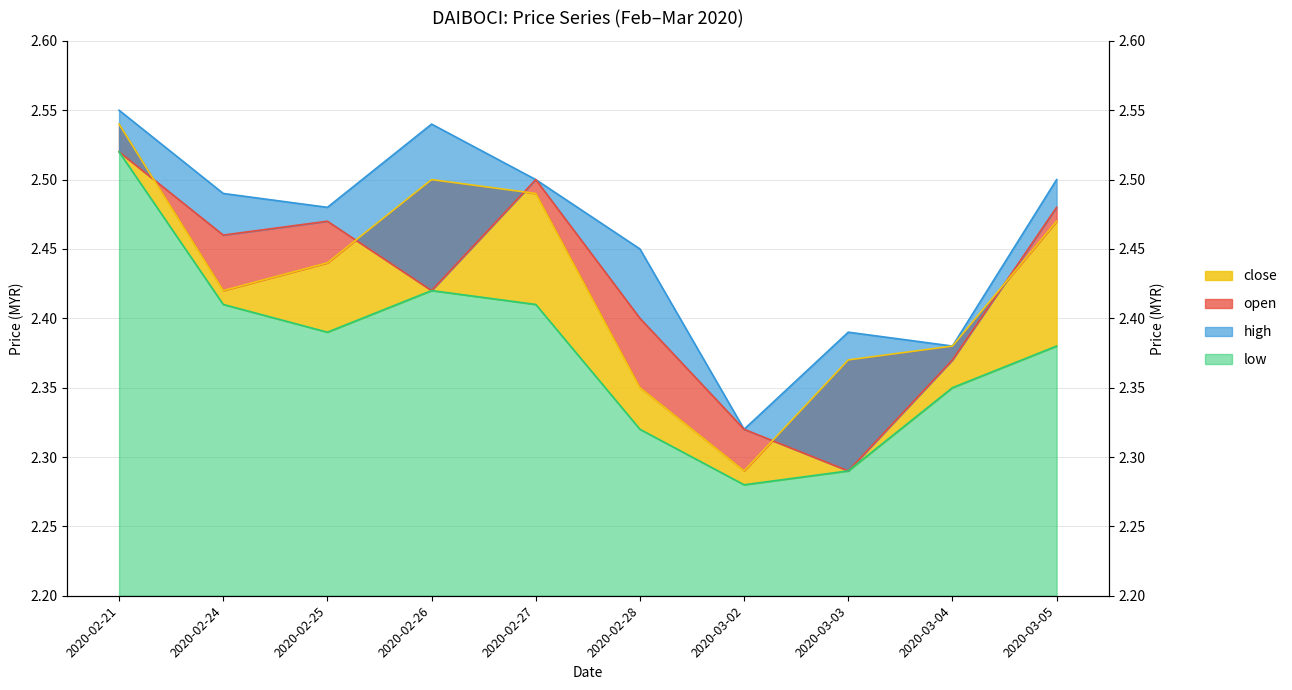

Where is the first local maximum for high?

2020-02-26